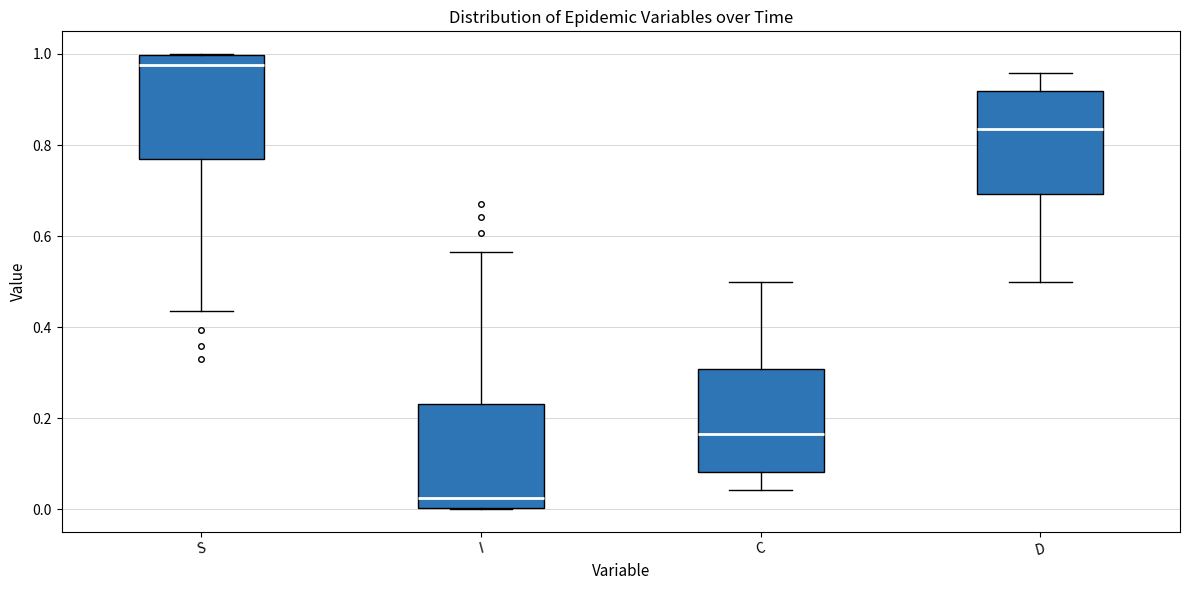

Where does the lower whisker of the box for C end on the y-axis? The values are not printed on the chart, so give them approximately, as read against the axis.

0.04